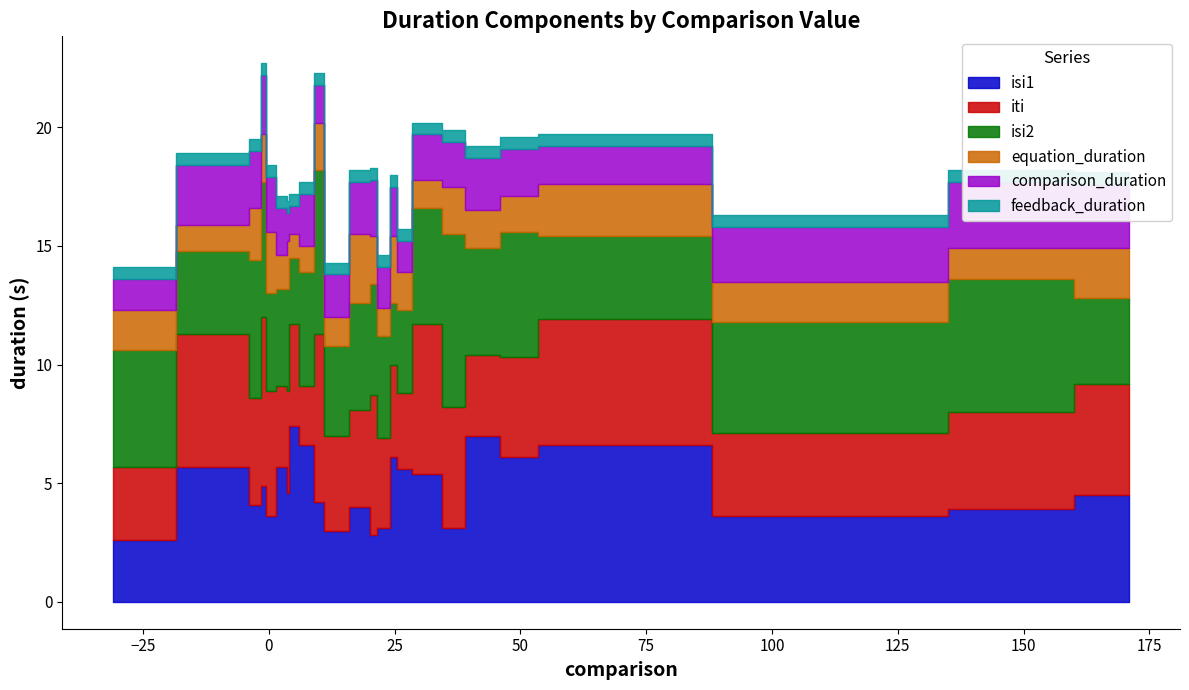

At which category is the sum across all series the highest?

-1